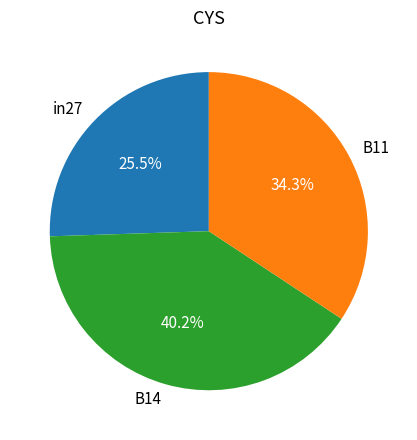

Is it true that B14 is 40% of the pie?

True